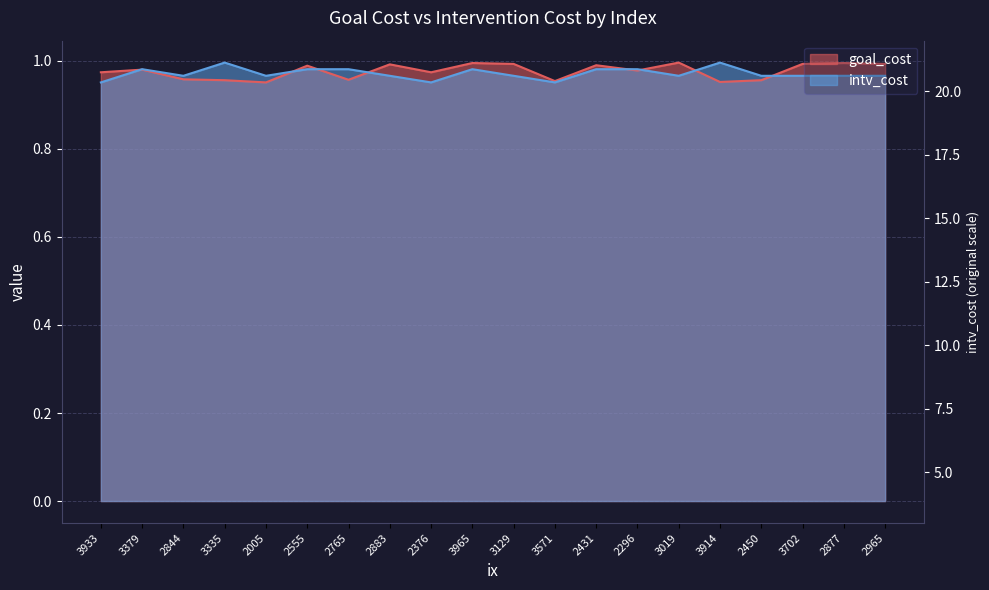

What are all the series names shown in the legend?

goal_cost, intv_cost